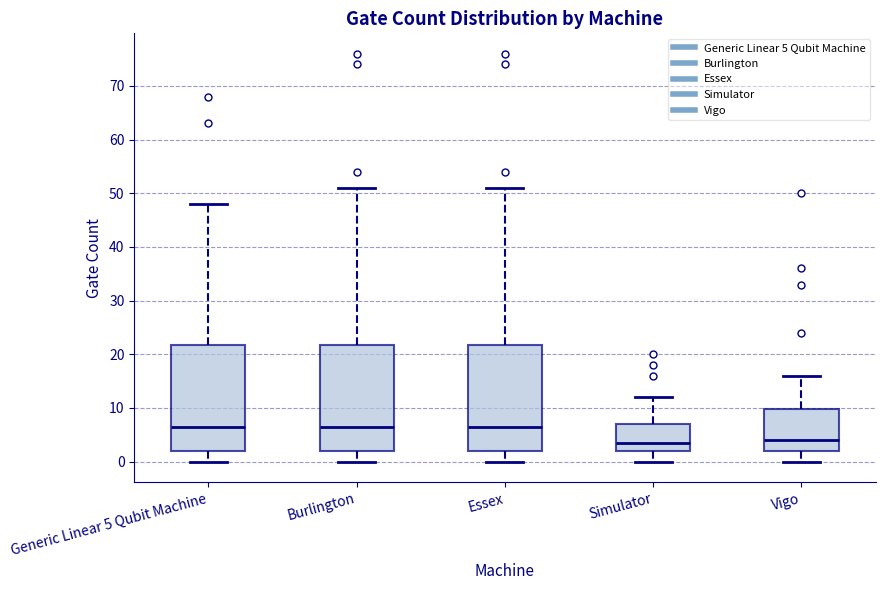

Where is the upper edge of the box for Generic Linear 5 Qubit Machine on the y-axis? The values are not printed on the chart, so give them approximately, as read against the axis.

22